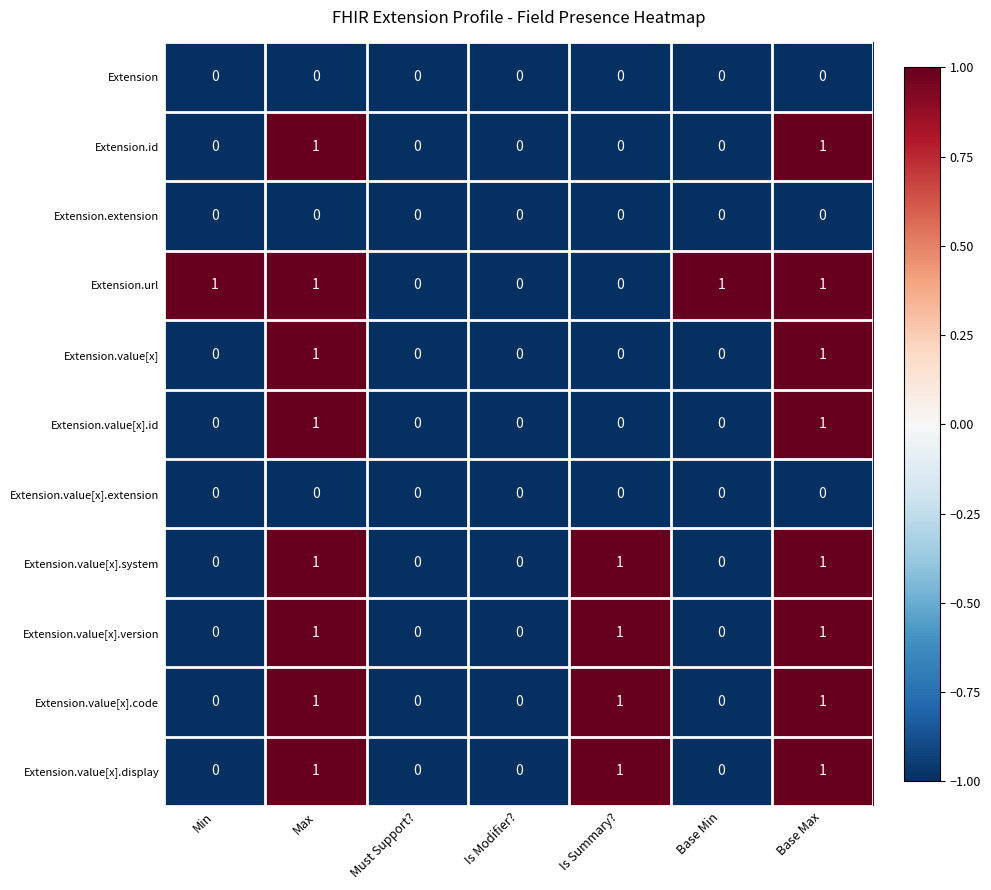

True or false: Extension.extension has a value of 0 at Is Summary?.

True